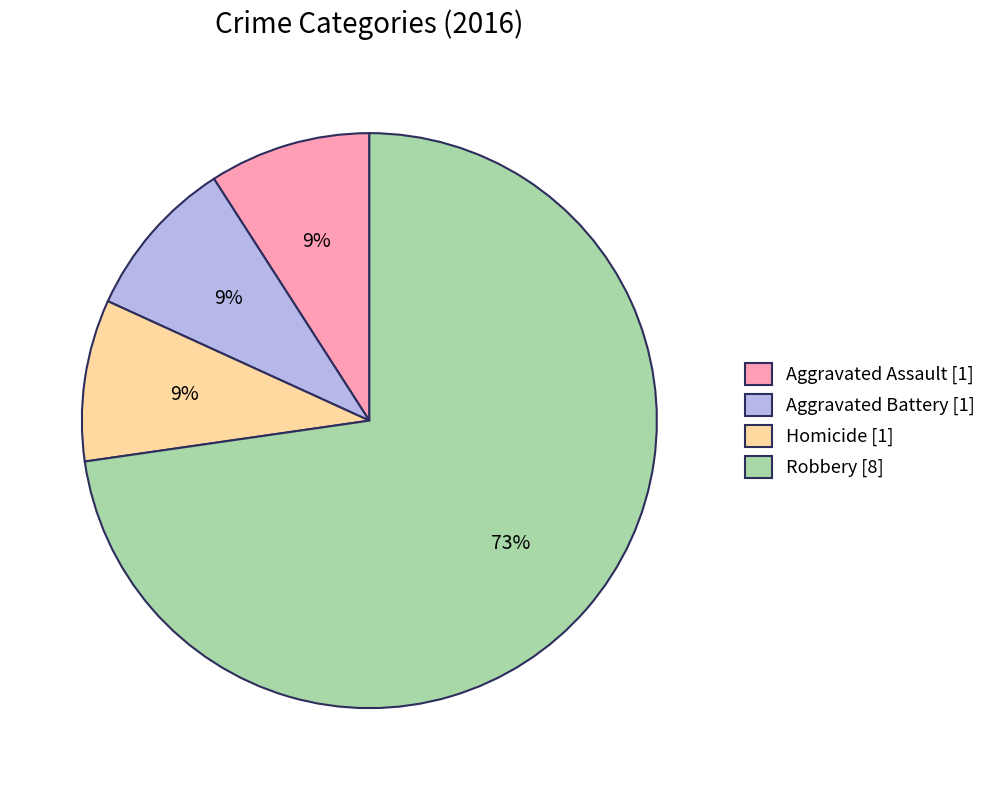

Approximately how many times larger is the value at Homicide [1] compared to Aggravated Battery [1]?

1.0